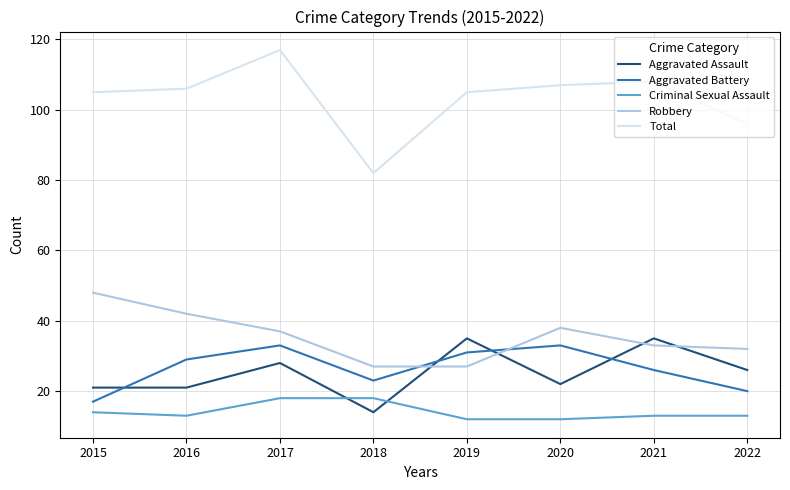

What is the difference between the Aggravated Assault values at 2015 and 2018?

7